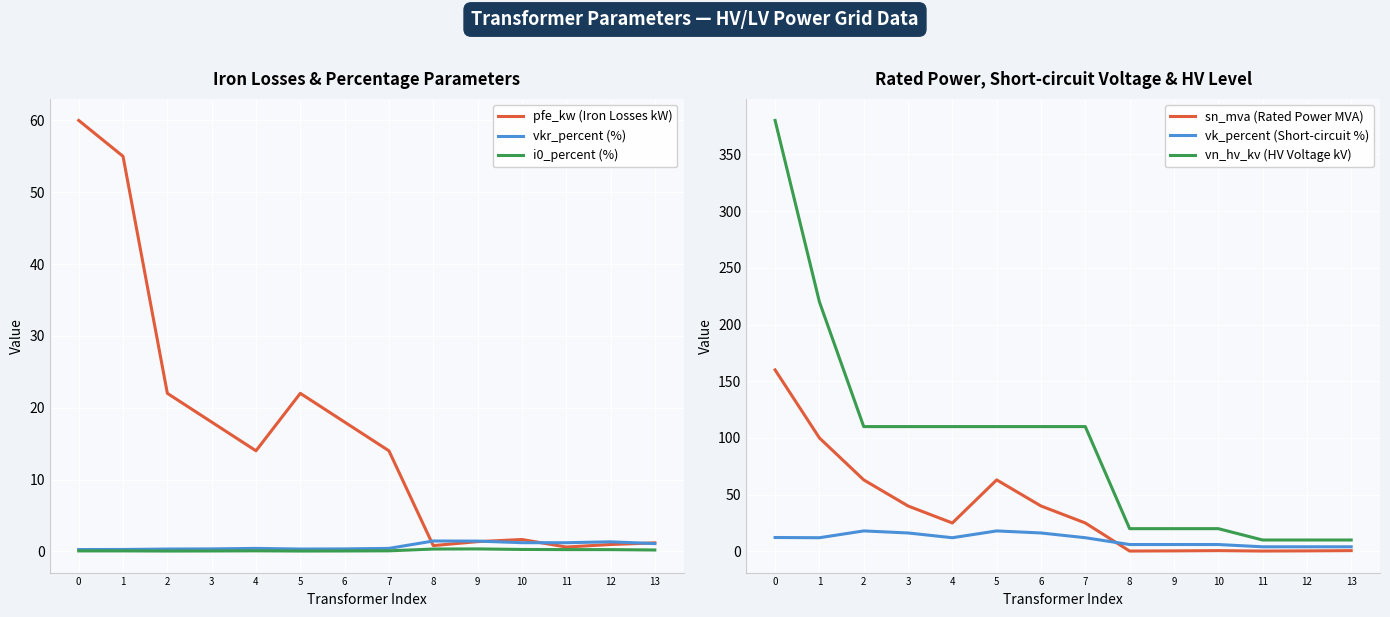

At which category does the chart reach its minimum across all series?

2